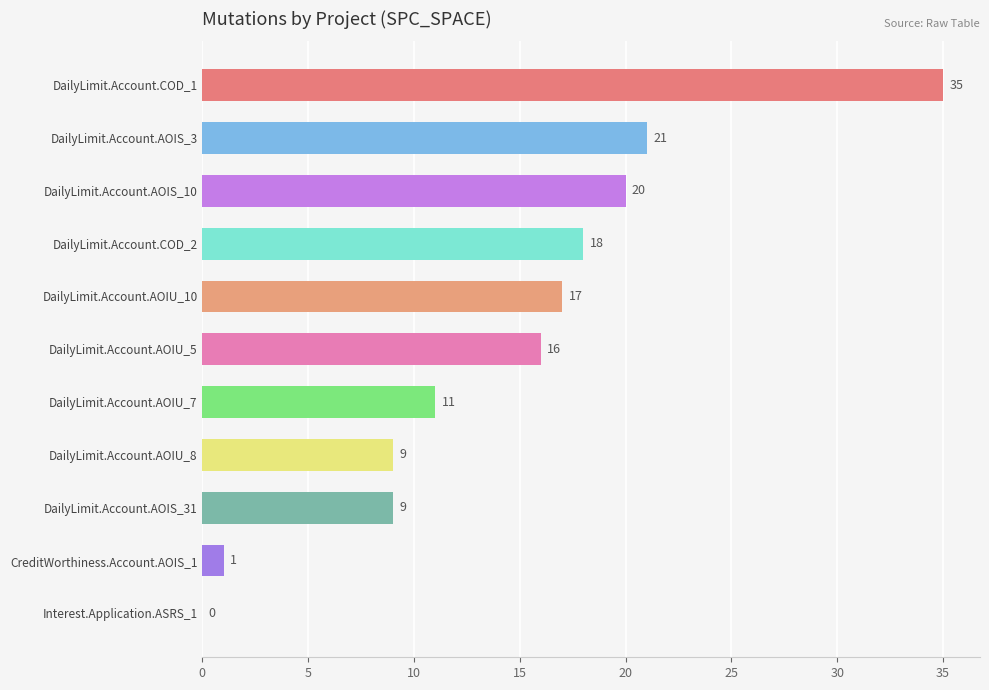

What is the sum of the values at CreditWorthiness.Account.AOIS_1 and DailyLimit.Account.AOIU_5?

17